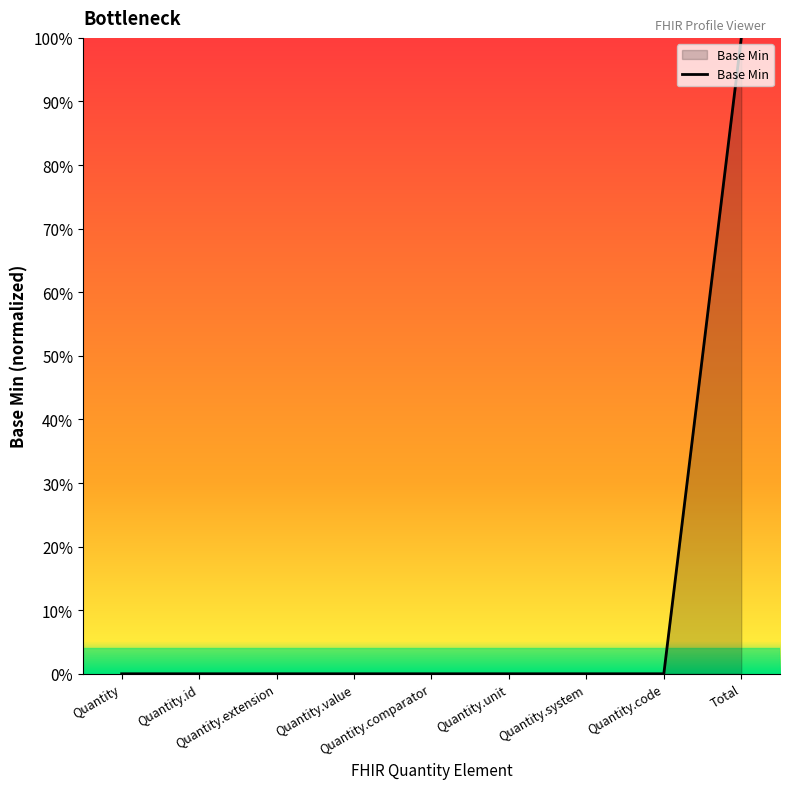

What is the label of the 4th point from the left?

Quantity.value